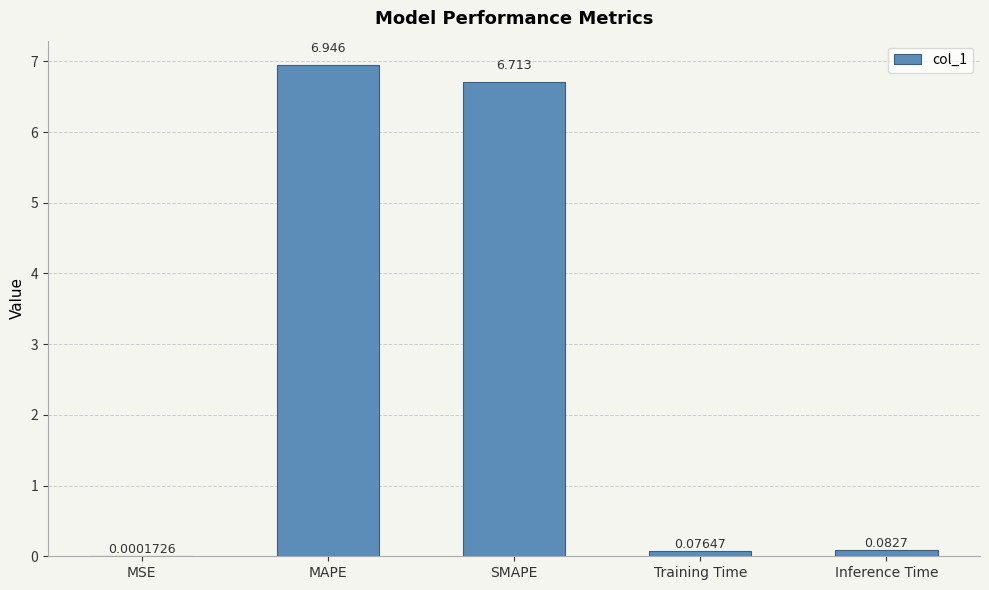

Between SMAPE and Inference Time, which is larger?

SMAPE